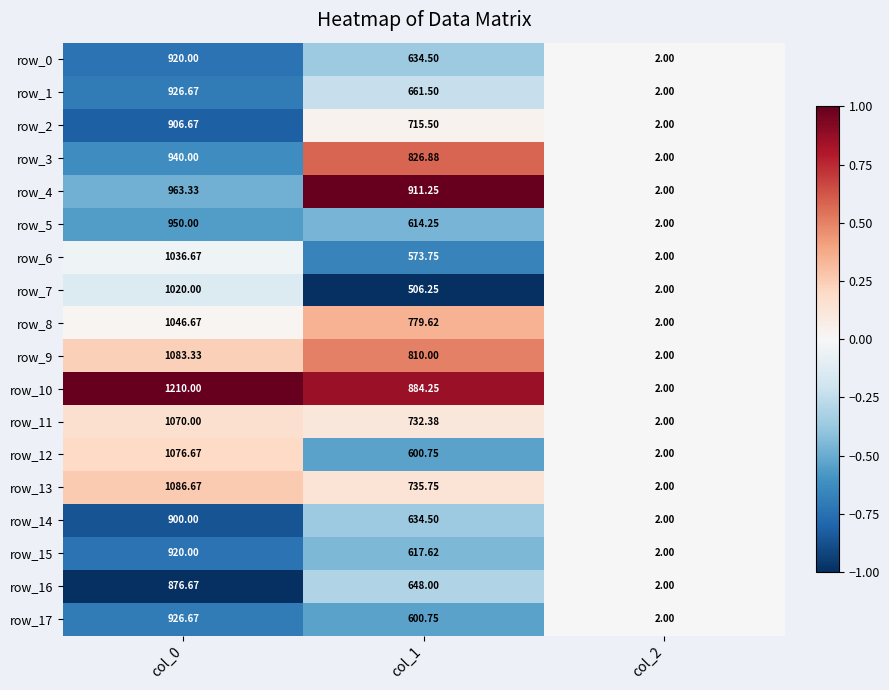

What is the difference between the row_4 values at col_1 and col_0?

52.1